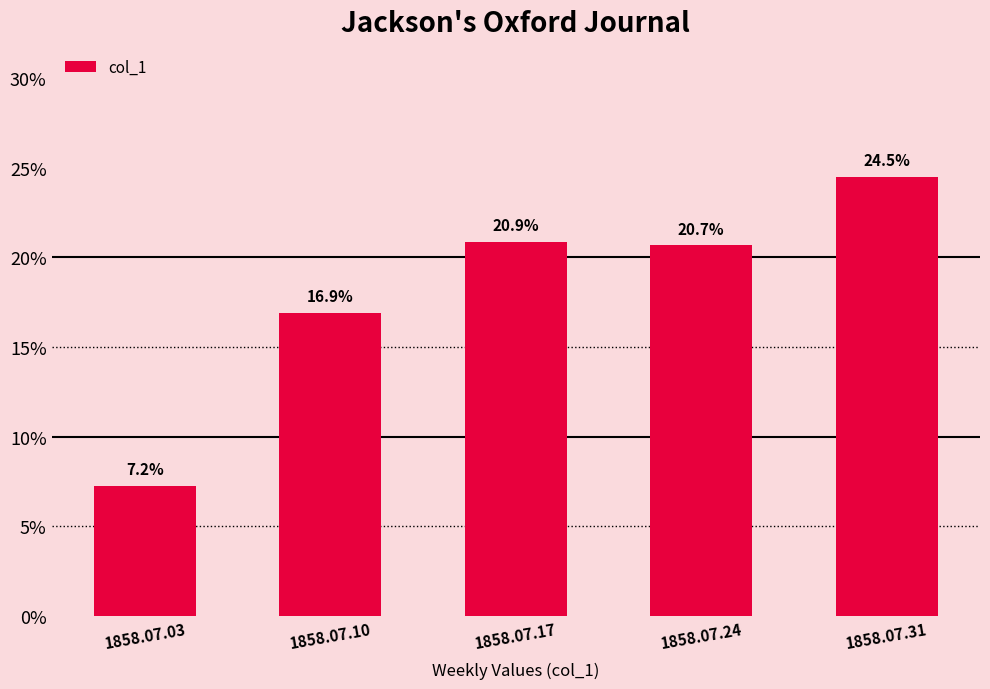

Between 1858.07.17 and 1858.07.31, which is larger?

1858.07.31